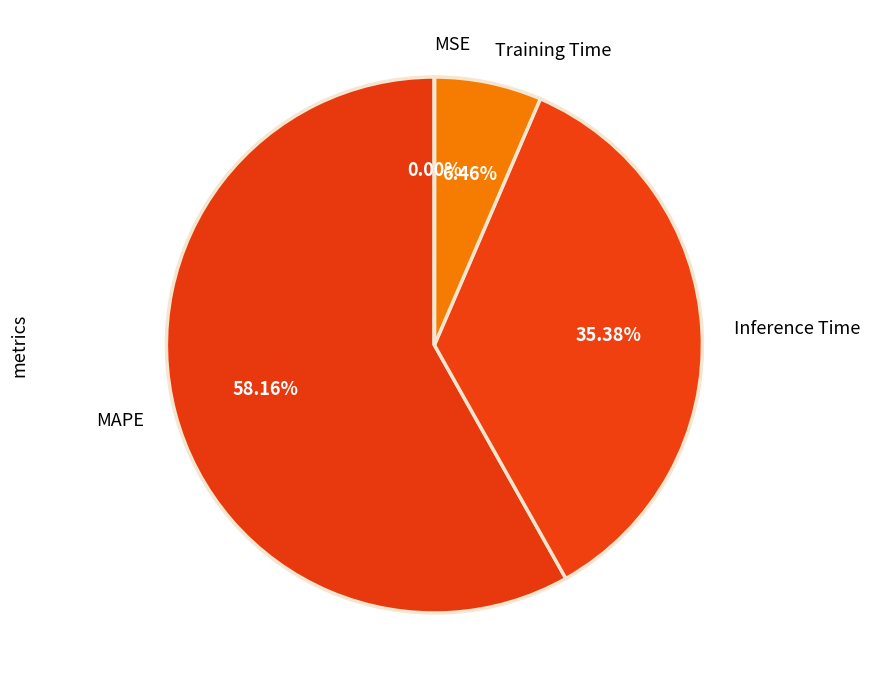

Is there a majority slice in this chart?

Yes